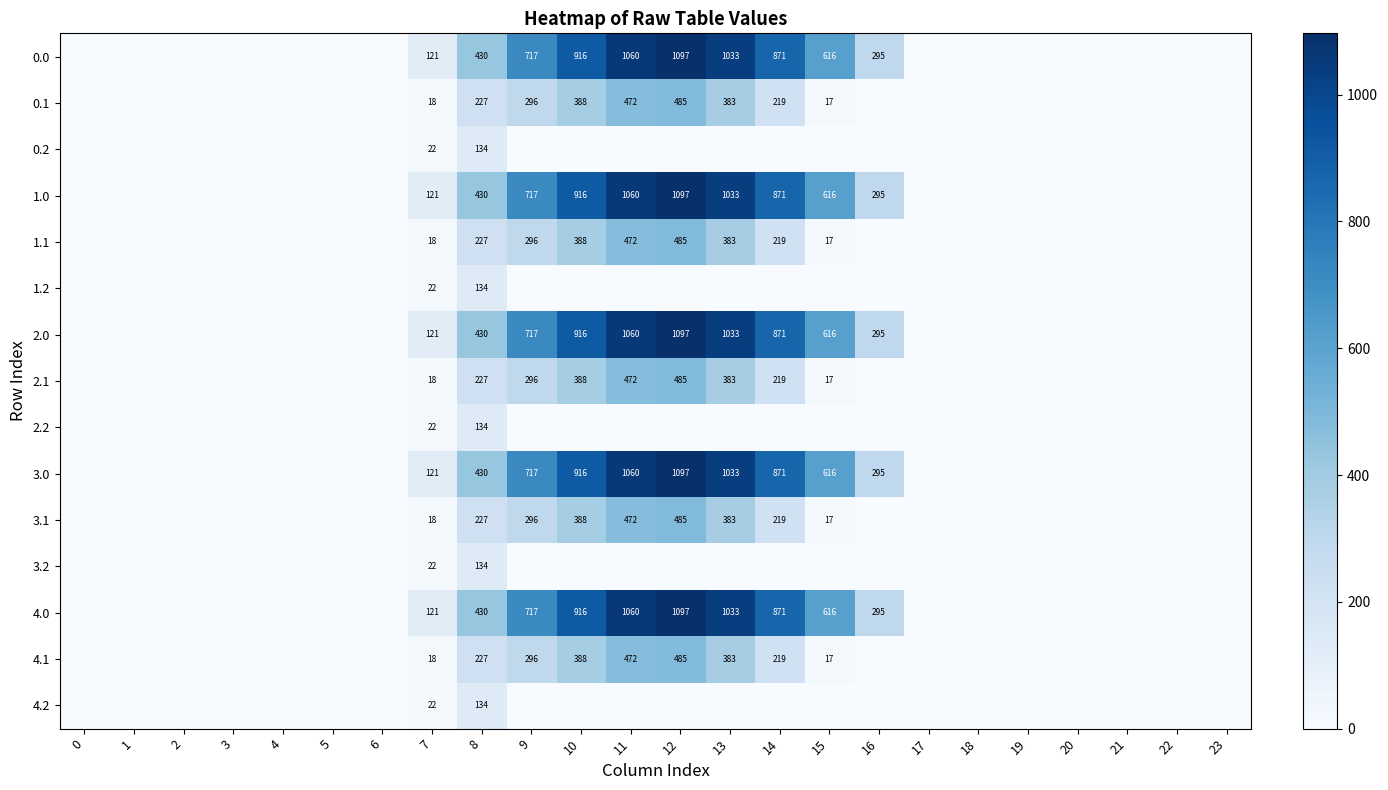

Count the number of data series in this chart.

15